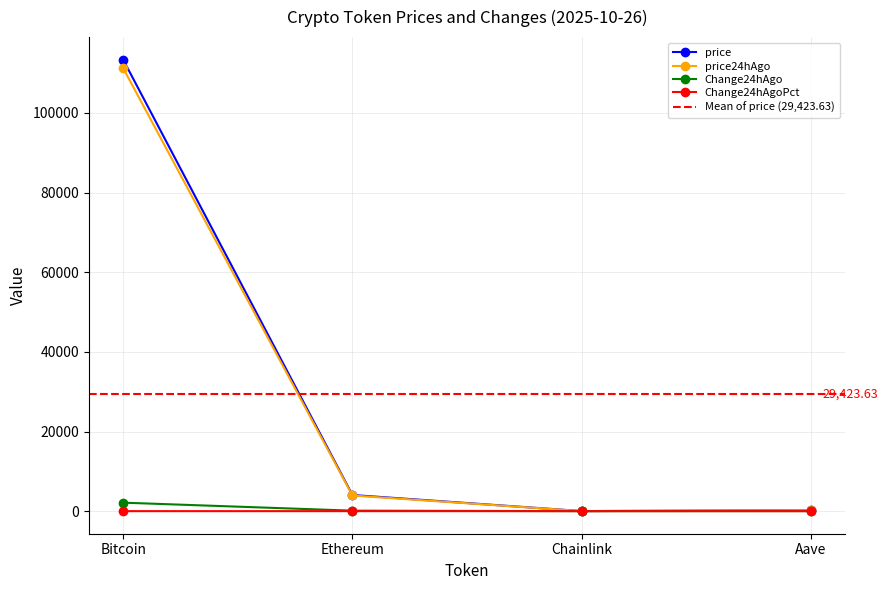

Is this an area chart (filled region under the line)?

No